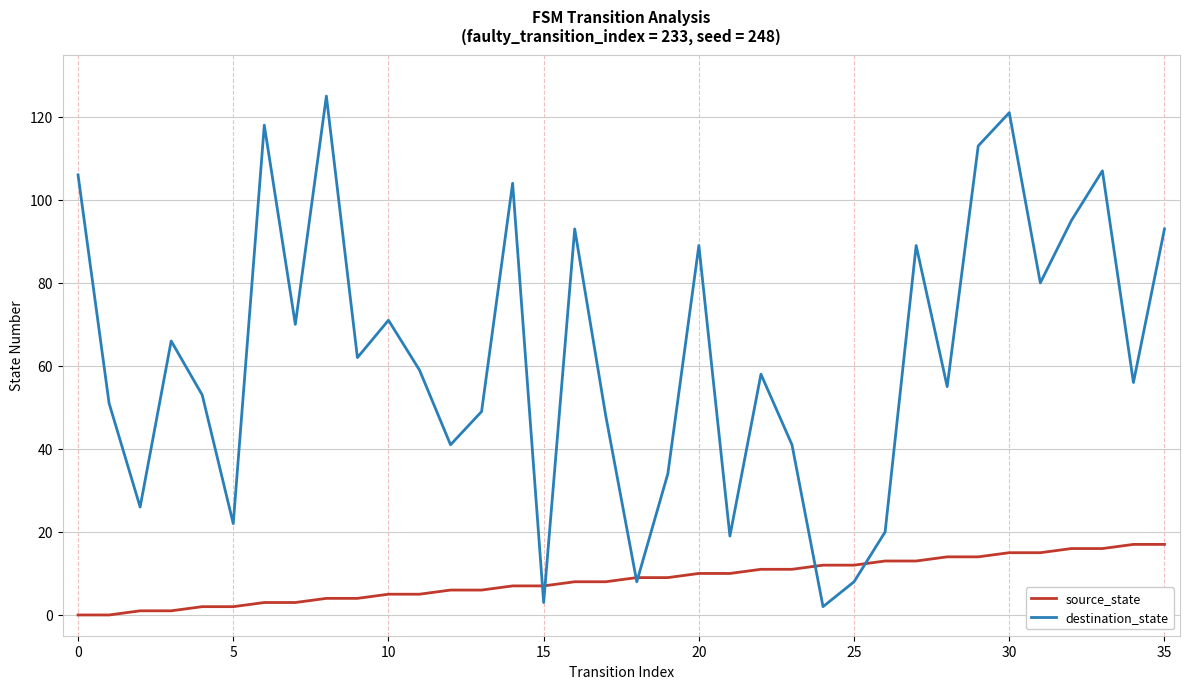

What is the highest value of the source_state series?

17